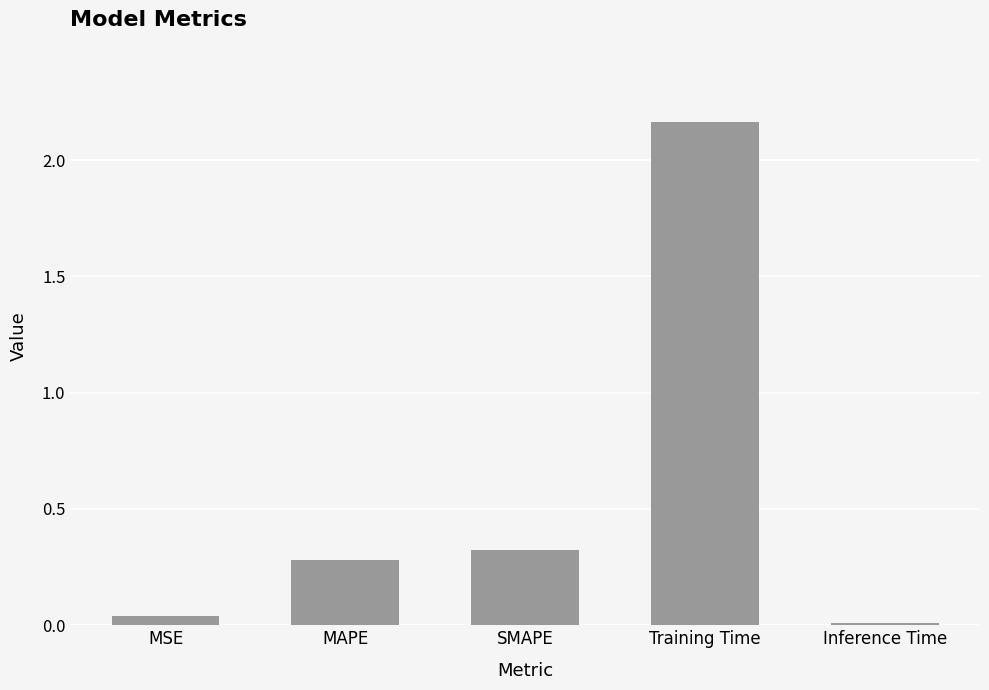

At which label is the value closest to 1?

SMAPE